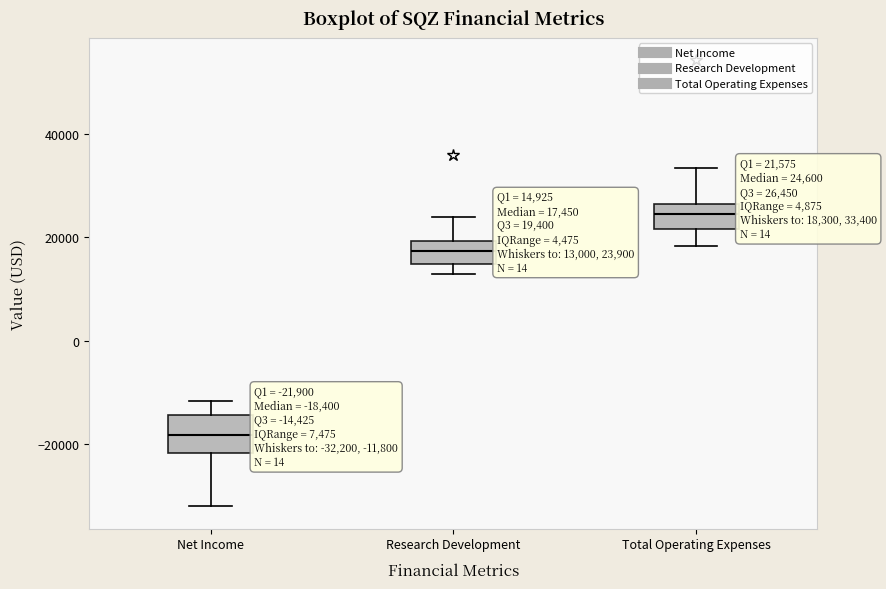

Which box has the lowest median line?

Net Income